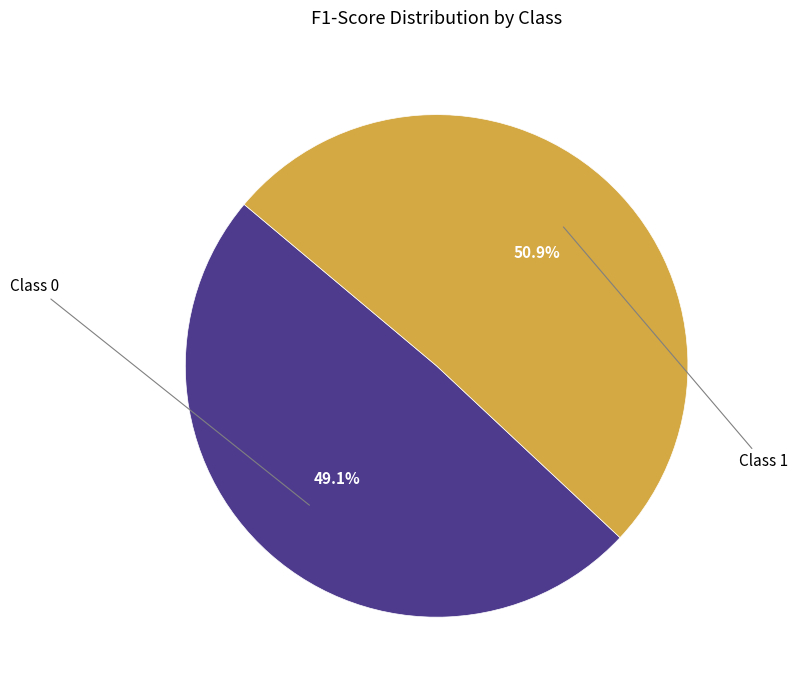

Is there any slice that represents more than half of the pie?

Yes